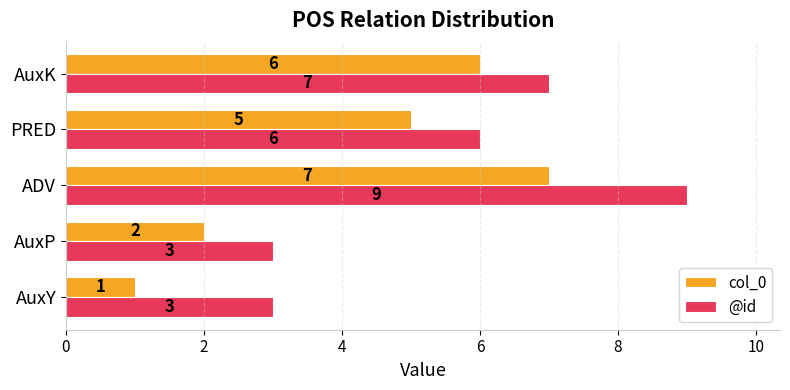

At which category is the sum across all series the highest?

ADV